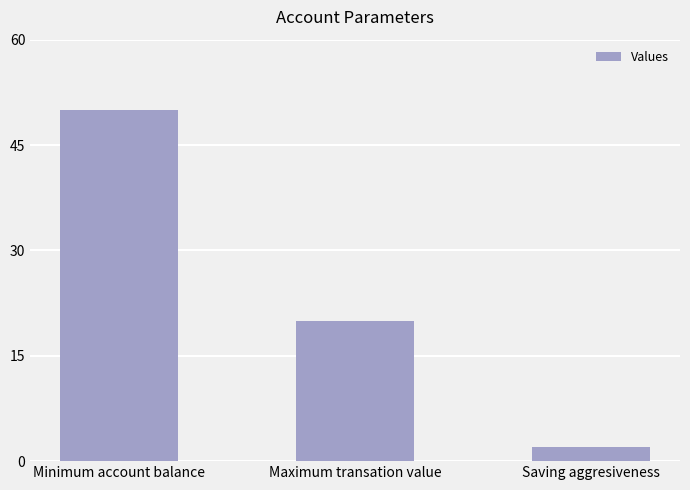

What is the difference between the values at Saving aggresiveness and Minimum account balance?

48